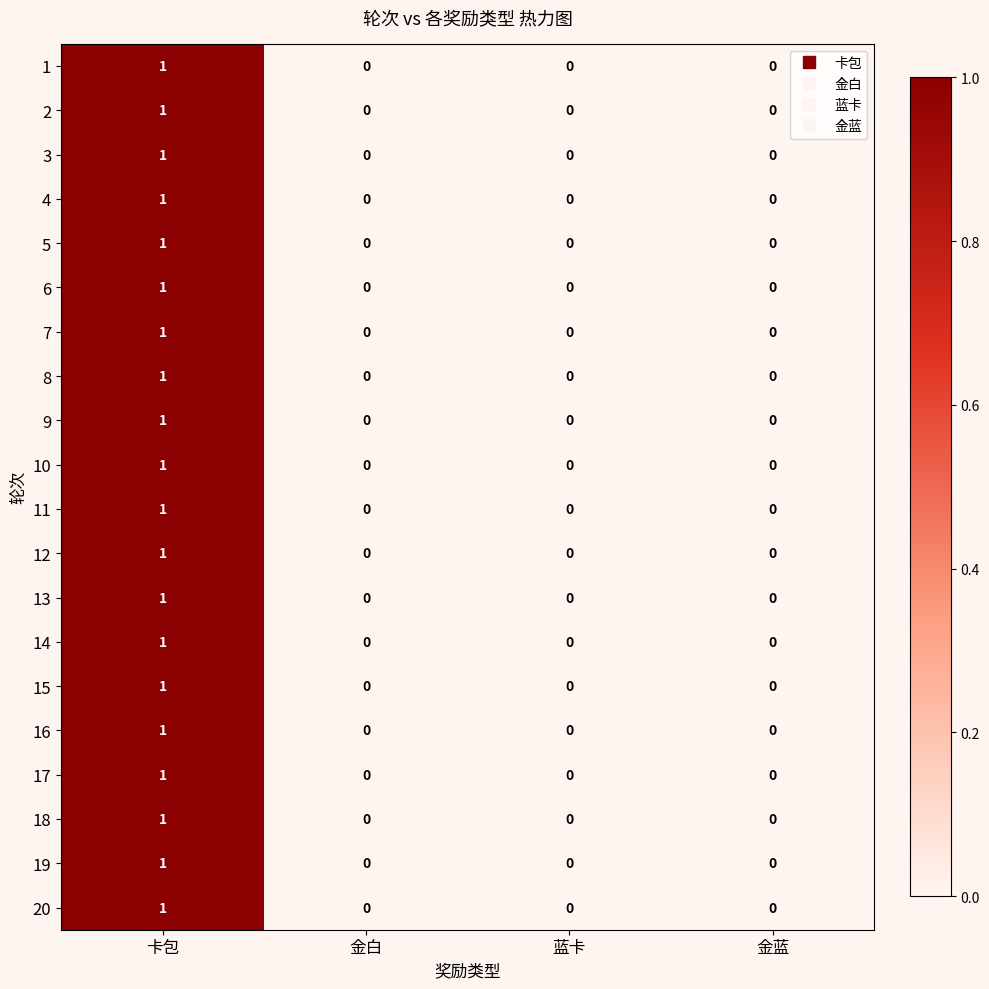

Is the value of 7 at 卡包 greater than the value of 15 at 金蓝?

Yes